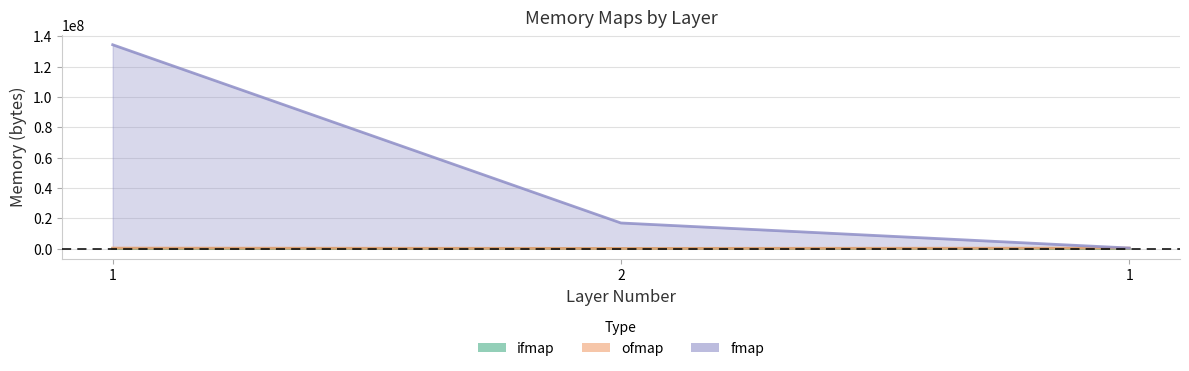

What is the sum of all ofmap values?

614408